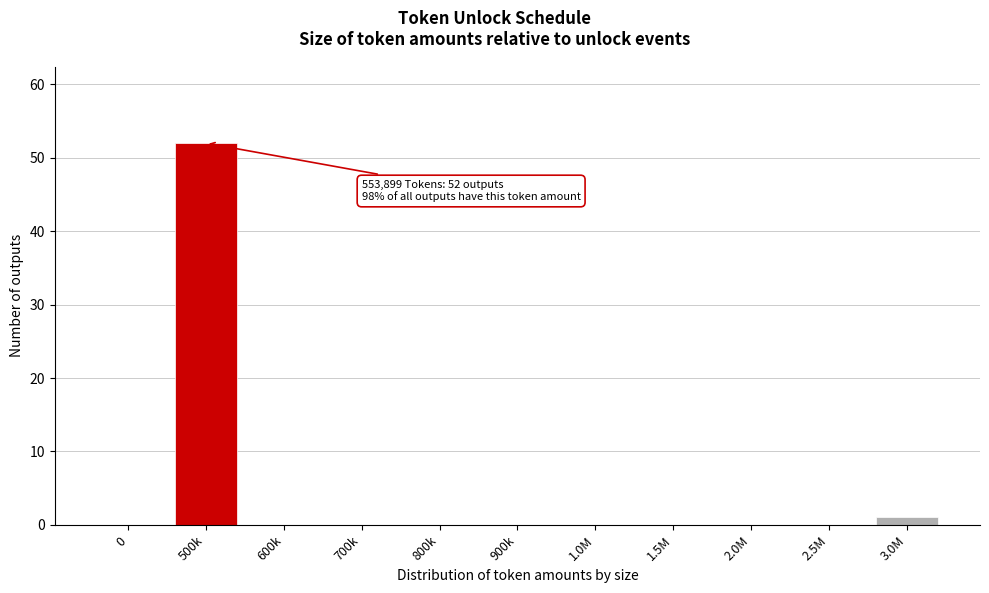

Reading right to left, extract all data points from this chart.

3.0M=1	2.5M=0	2.0M=0	1.5M=0	1.0M=0	900k=0	800k=0	700k=0	600k=0	500k=52	0=0